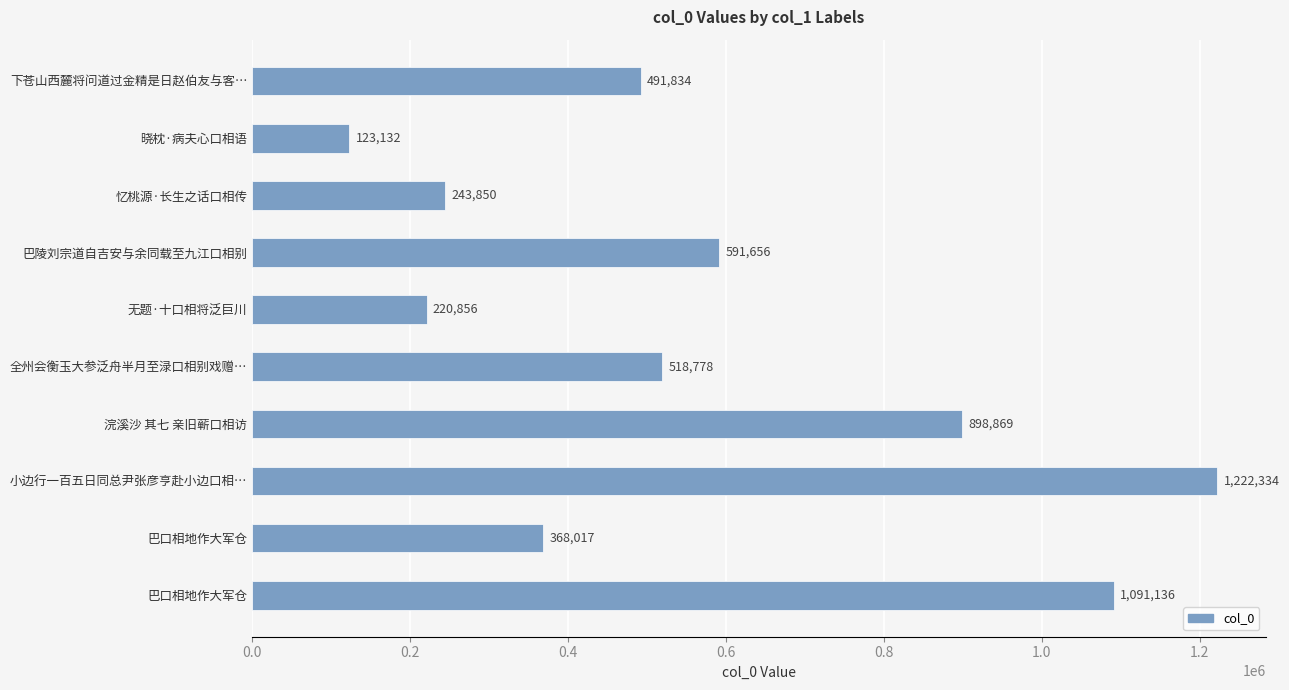

How many bars are there in total?

10